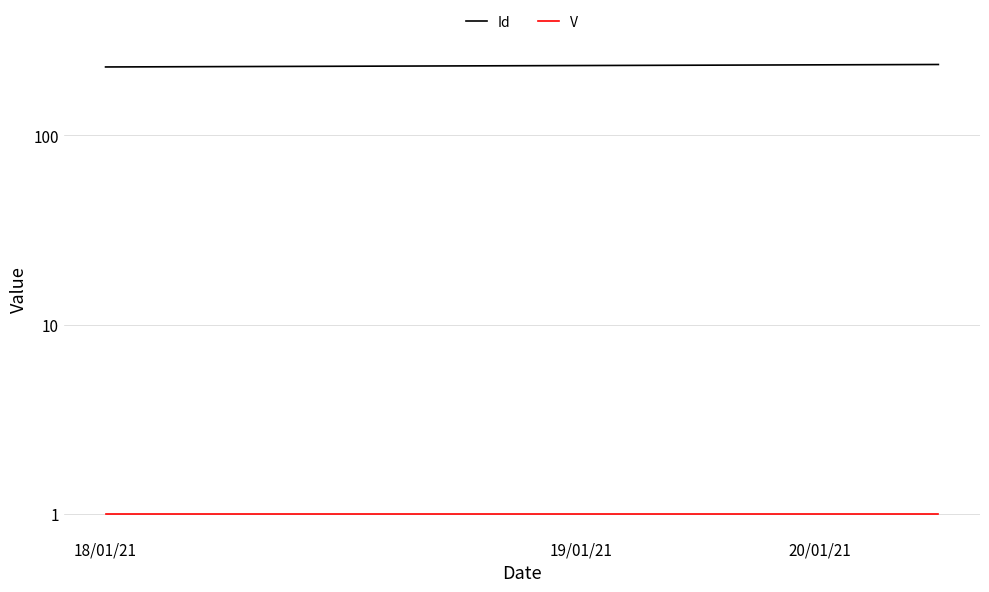

The value of Id at 4 is 376. True or false?

False